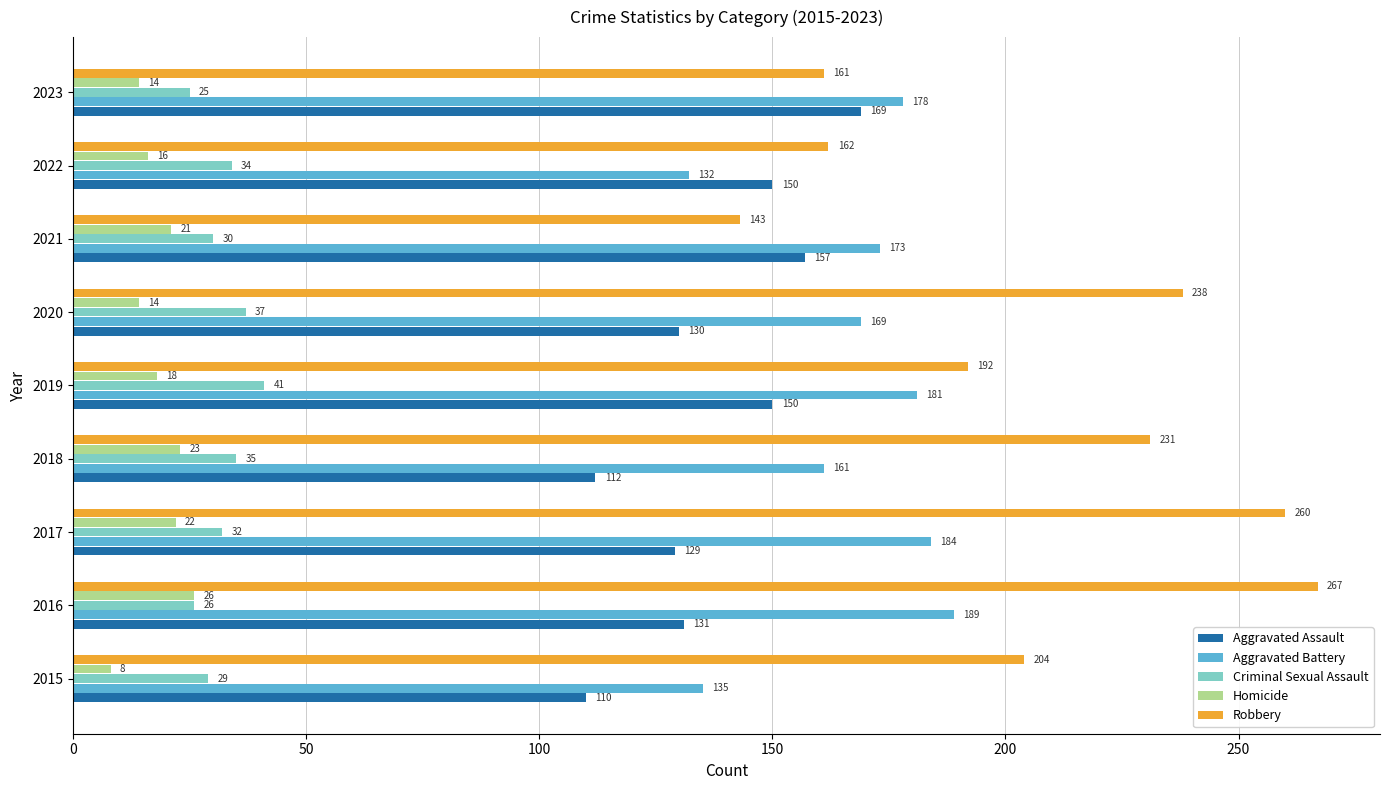

What is the average value of the Robbery series?

206